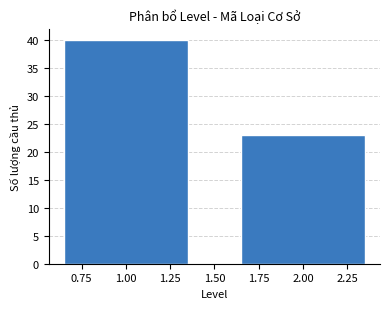

Reading left to right, extract all data points from this chart.

1.00=40	2.00=23